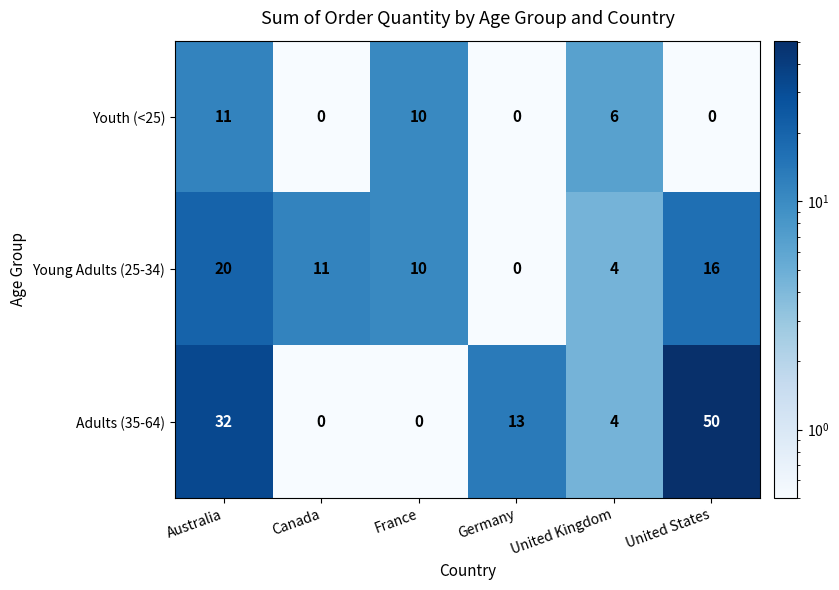

Reading left to right, extract all data points from this chart.

Youth (<25): 11	0	10	0	6	0
Young Adults (25-34): 20	11	10	0	4	16
Adults (35-64): 32	0	0	13	4	50